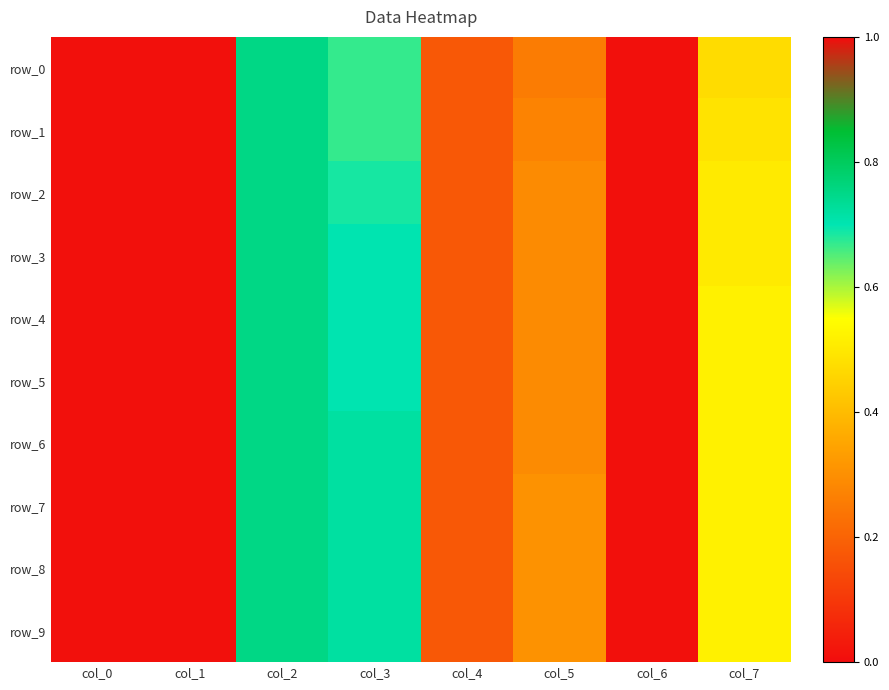

True or false: row_2 has a value of 0.1 at col_4.

False